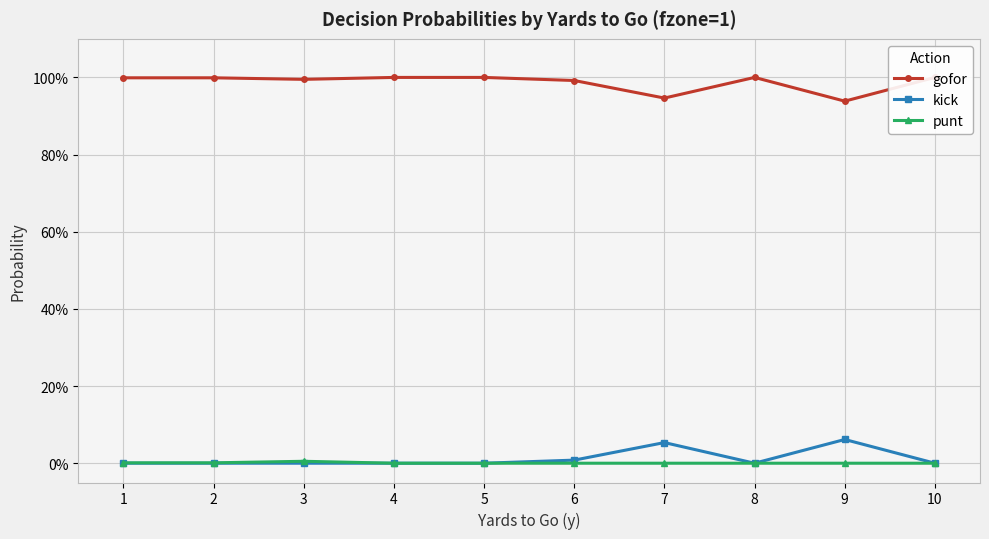

How many lines are shown in the chart?

3